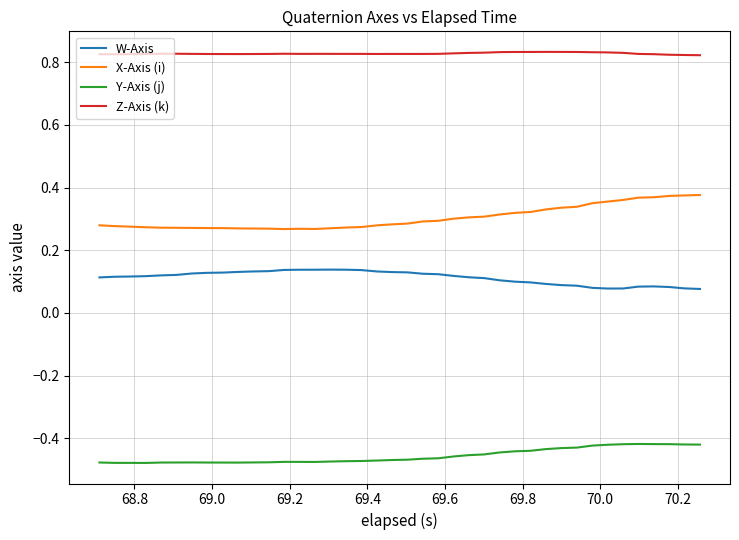

How many series are shown in this chart?

4